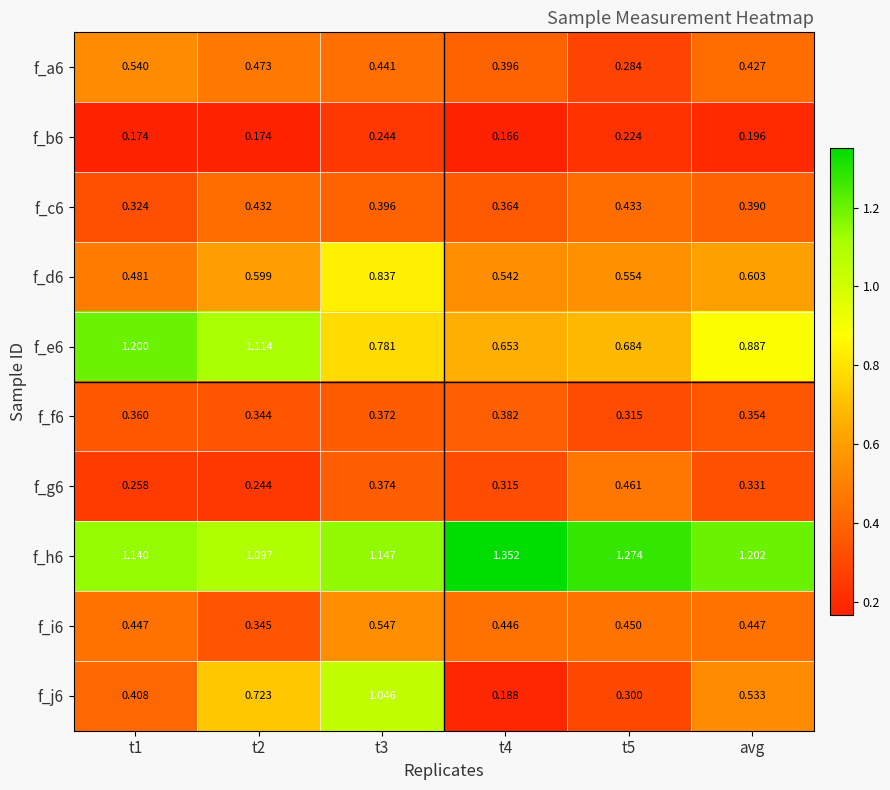

Is the value of f_c6 at t1 greater than the value of f_a6 at t2?

No